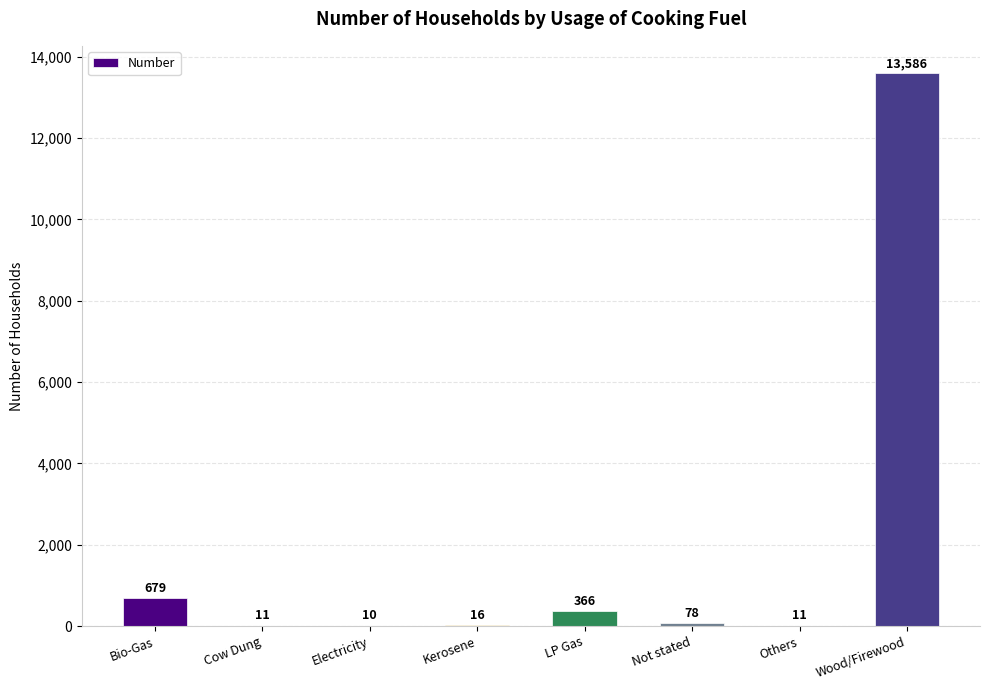

Between Others and Not stated, which is larger?

Not stated